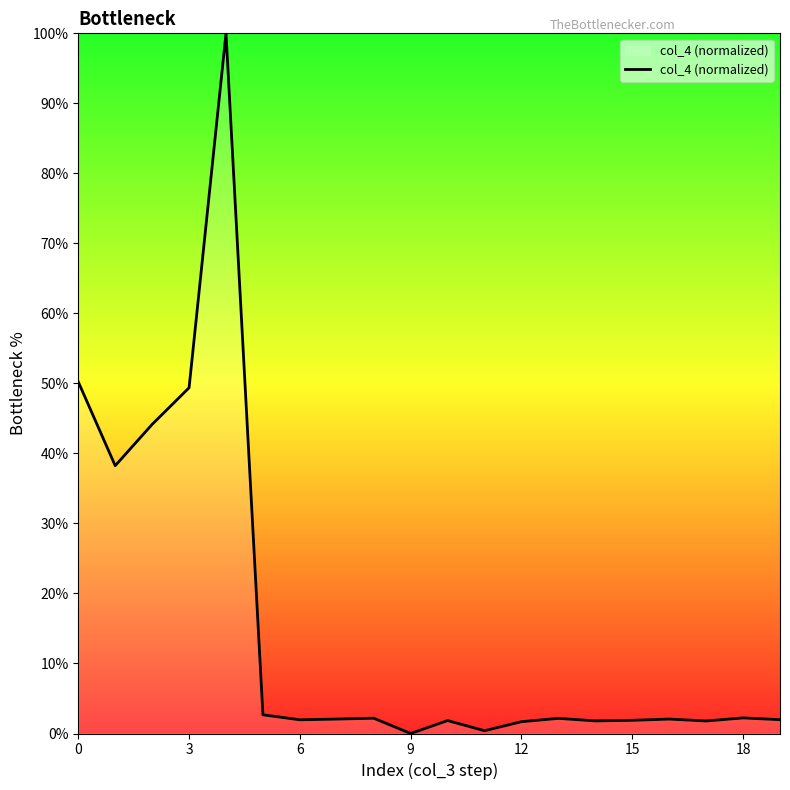

What is the maximum value shown in the chart?

100.0